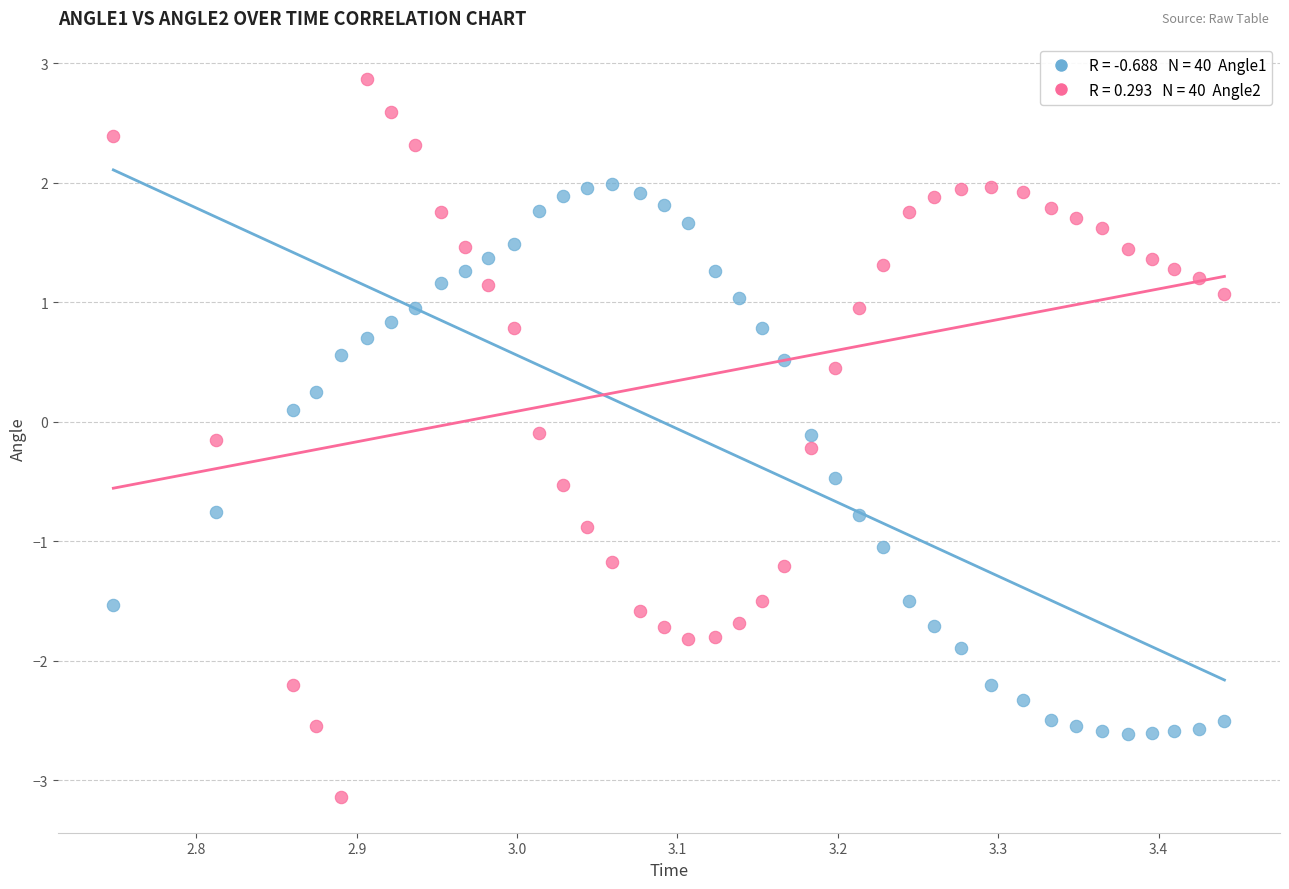

Across all data points, what is the range of Y values (max minus min)?

6.0